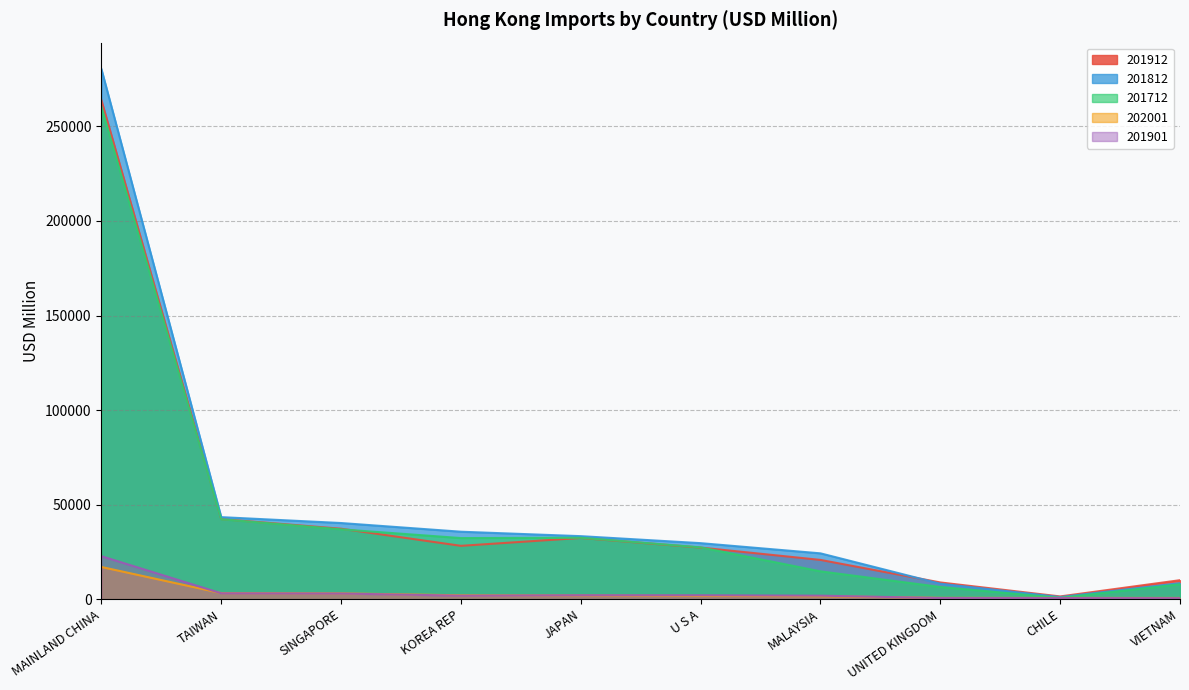

Between KOREA REP and MALAYSIA, which series saw the biggest shift?

201712